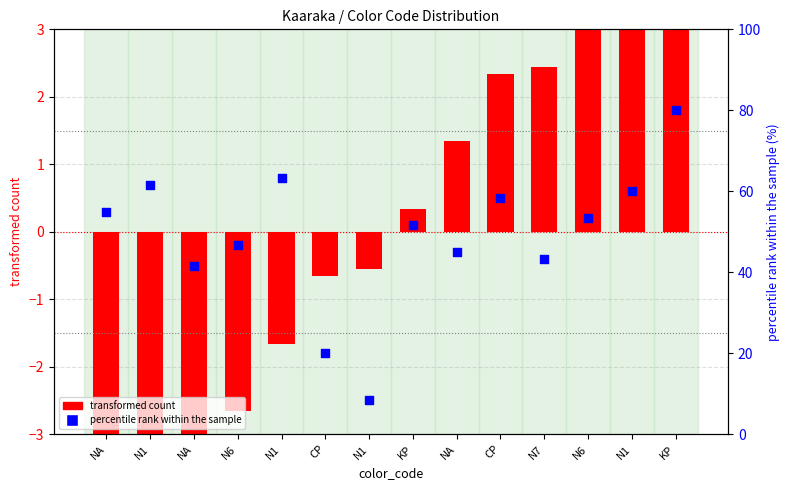

What are all the series names shown in the legend?

transformed count, percentile rank within the sample